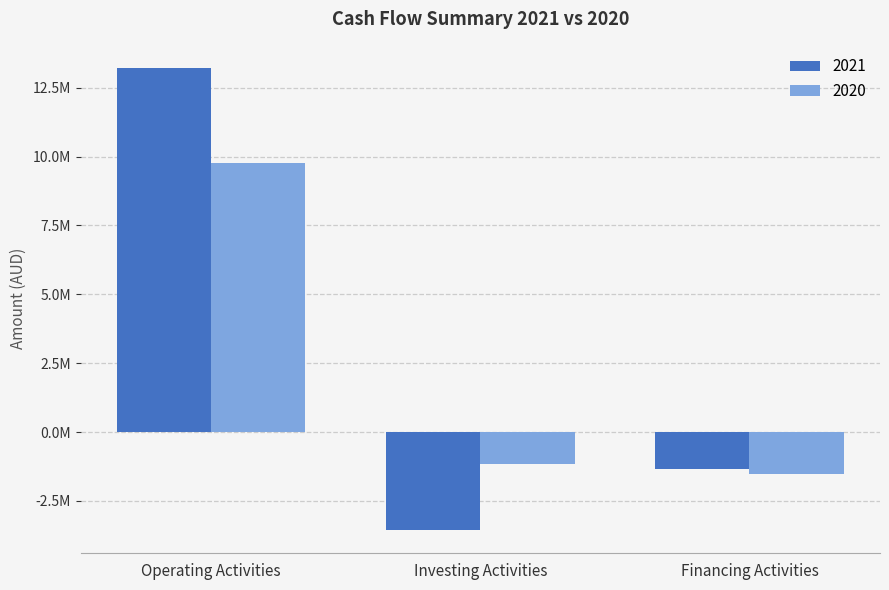

Is the value of 2021 at Operating Activities greater than the value of 2020 at Investing Activities?

Yes